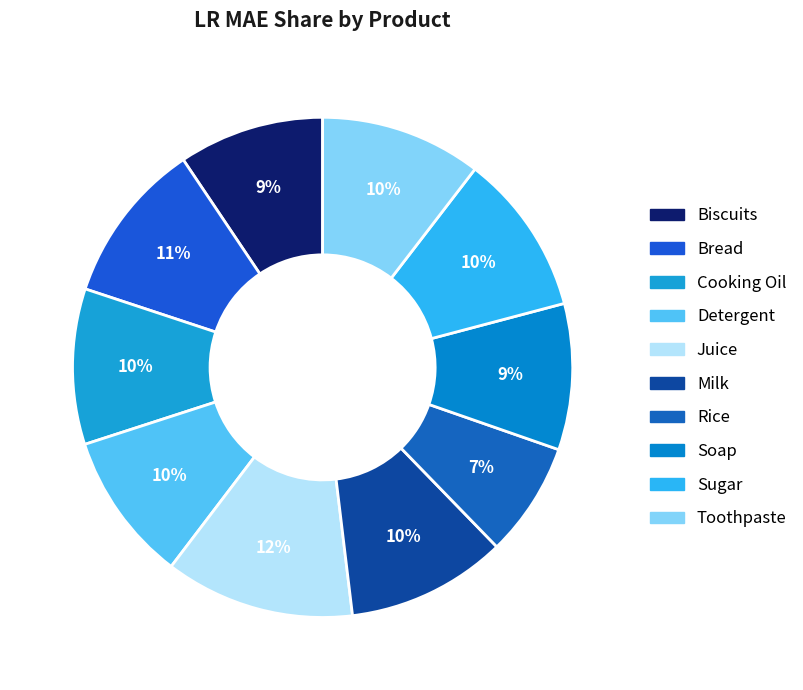

To the nearest percent, what portion does Toothpaste represent?

10%